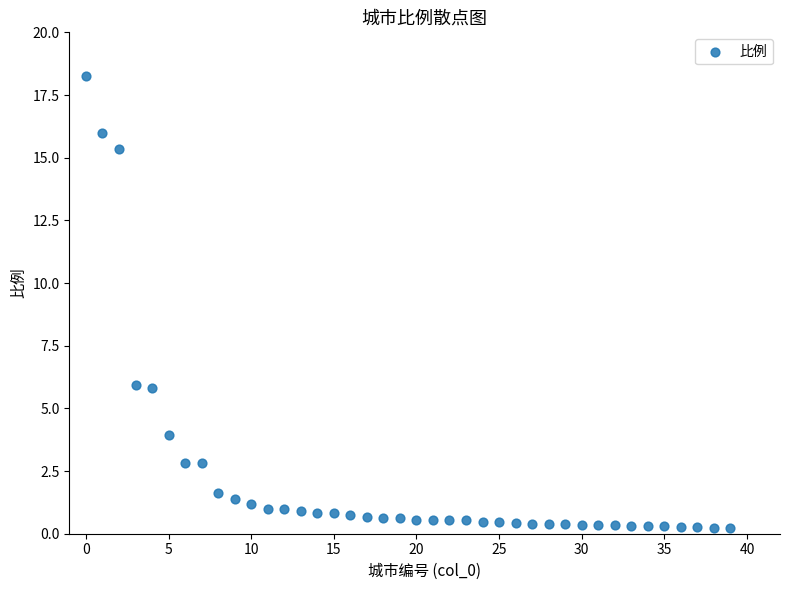

What is the range of Y values (max minus min)?

18.0